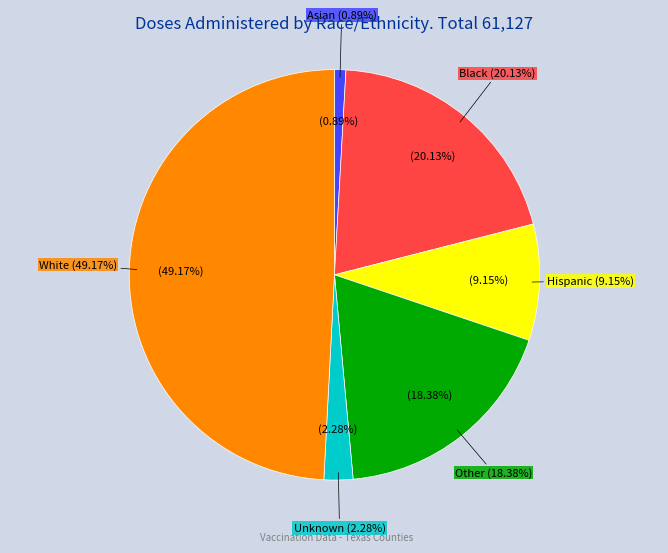

Rank the categories by value from highest to lowest.

White, Black, Other, Hispanic, Unknown, Asian